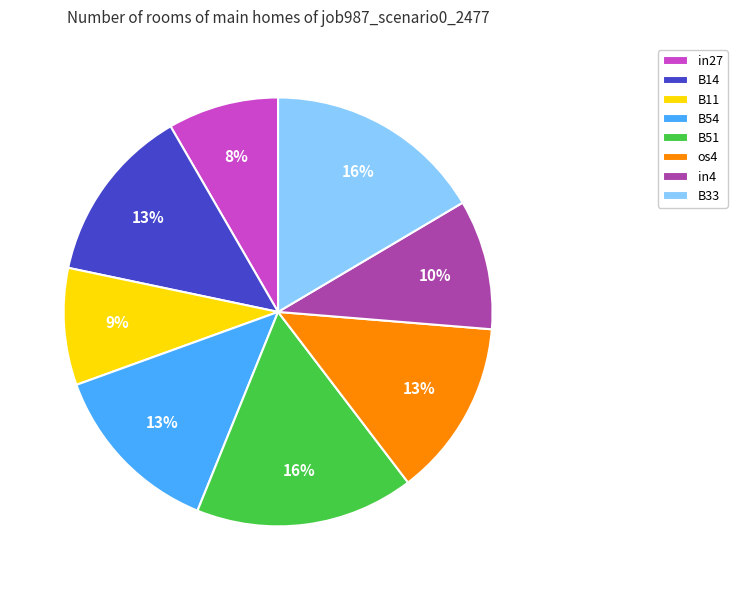

Is os4 the majority of the pie?

No